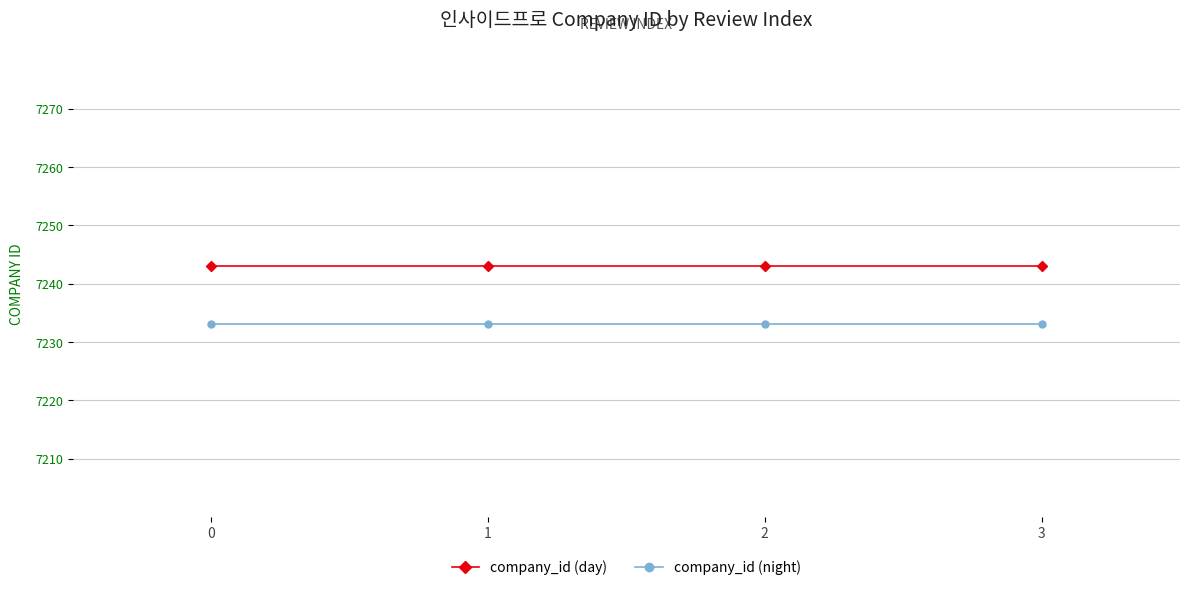

What is the difference between the highest and lowest values at 0?

10